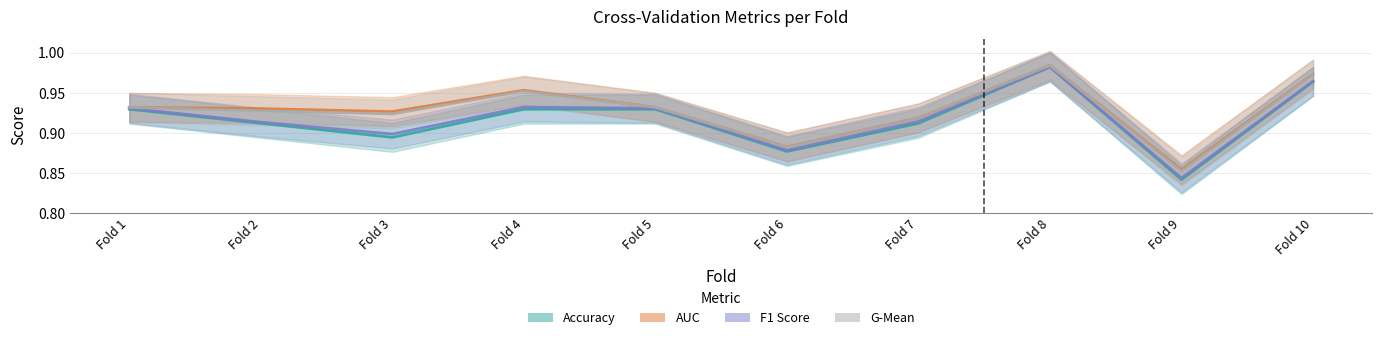

How many categories are shown in the chart?

10